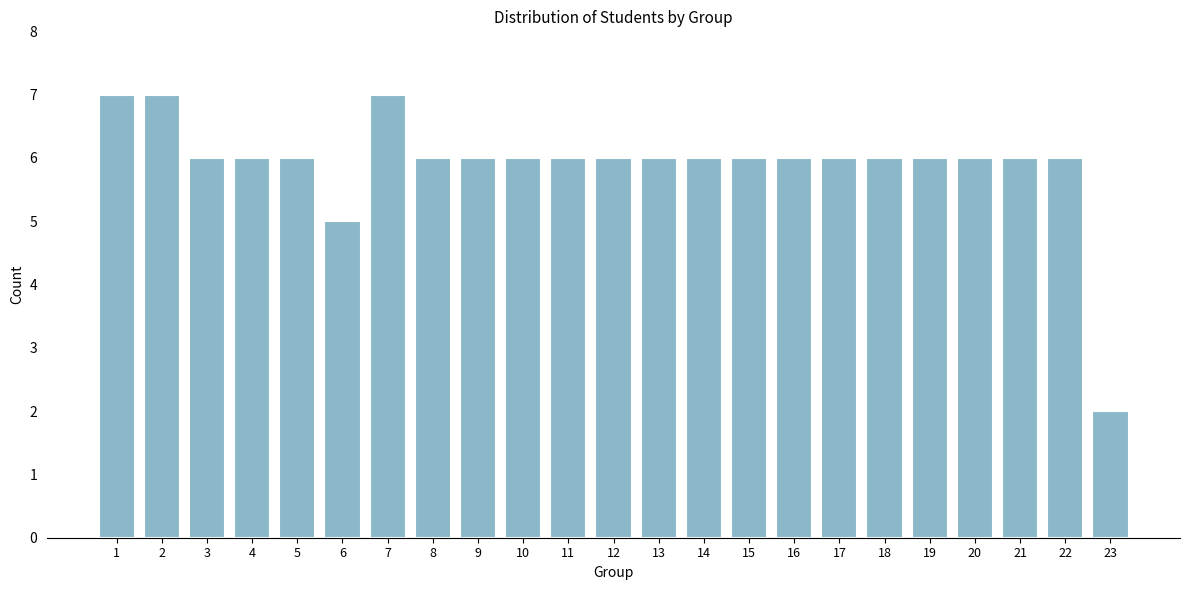

Reading right to left, extract all data points from this chart.

2	6	6	6	6	6	6	6	6	6	6	6	6	6	6	6	7	5	6	6	6	7	7